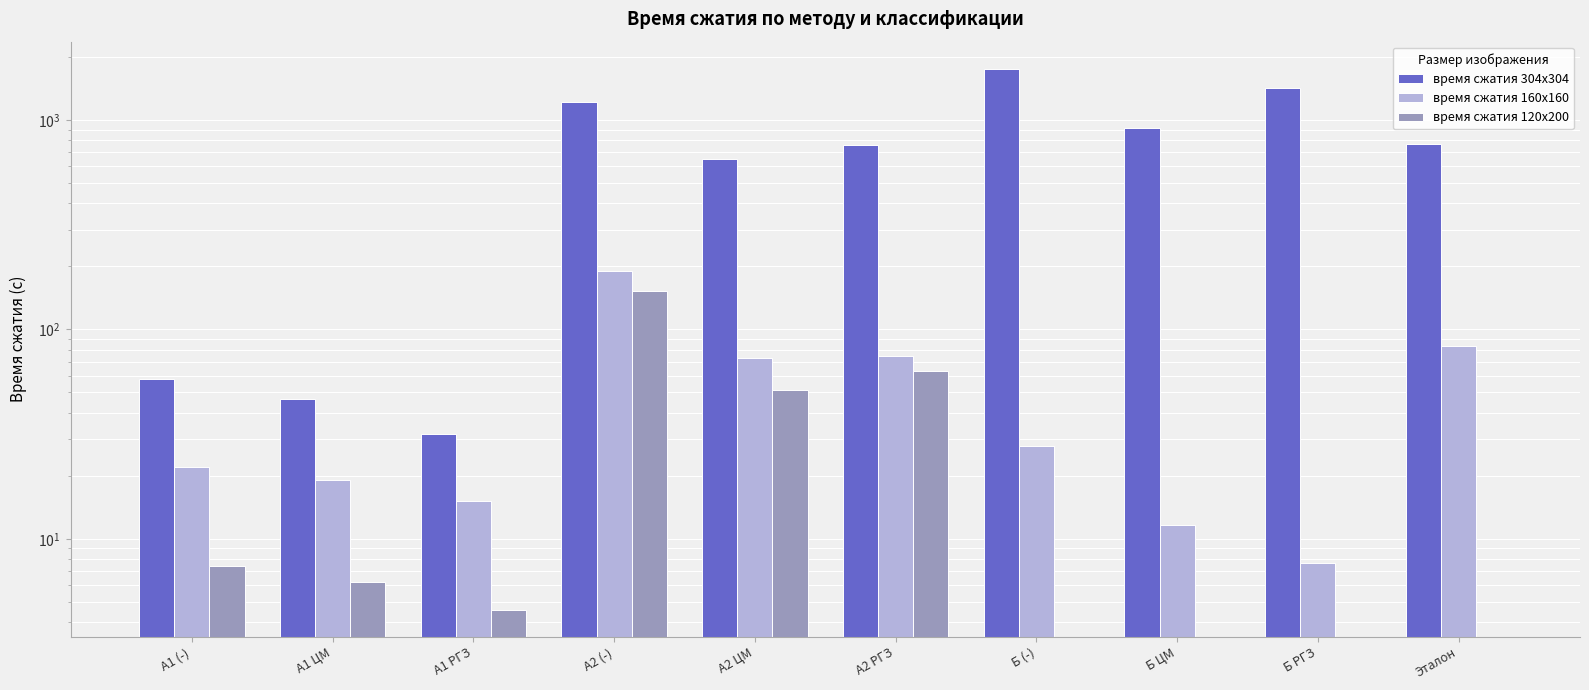

Which series changed the most between А2 ЦМ and Эталон?

время сжатия 304x304